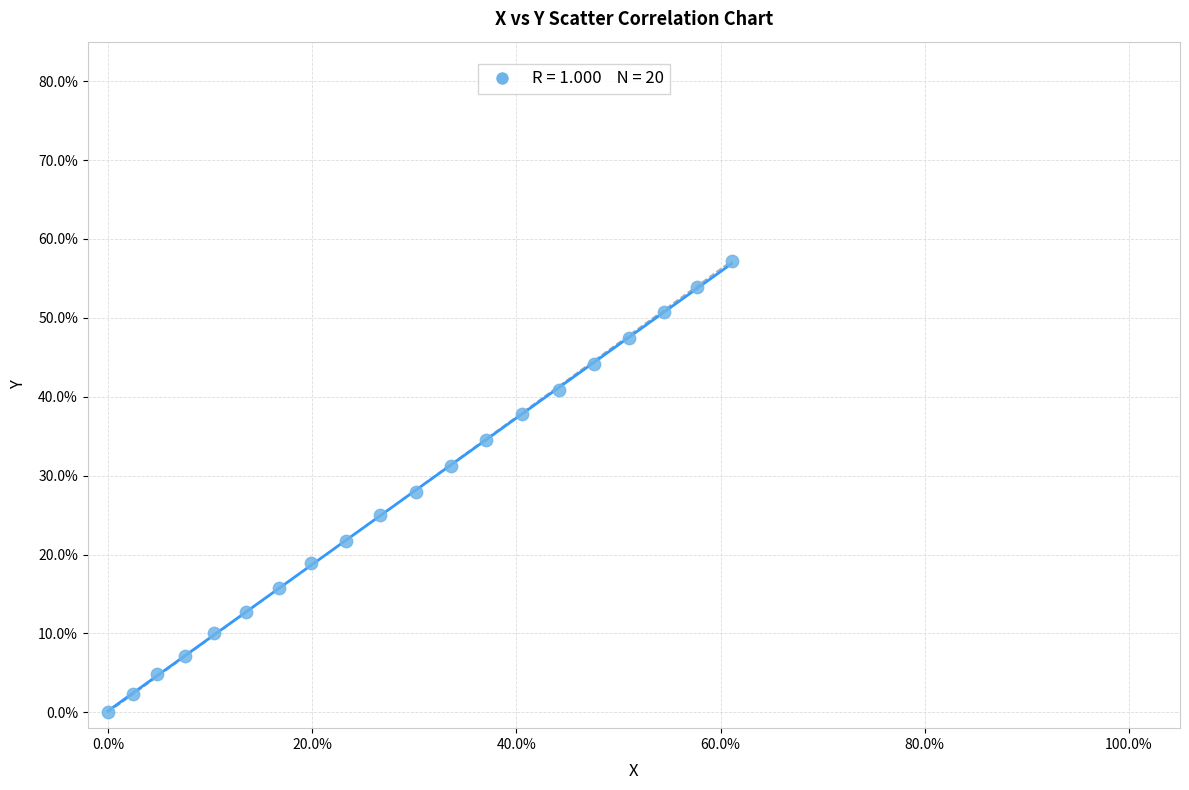

What is the range of X values (max minus min)?

61.1